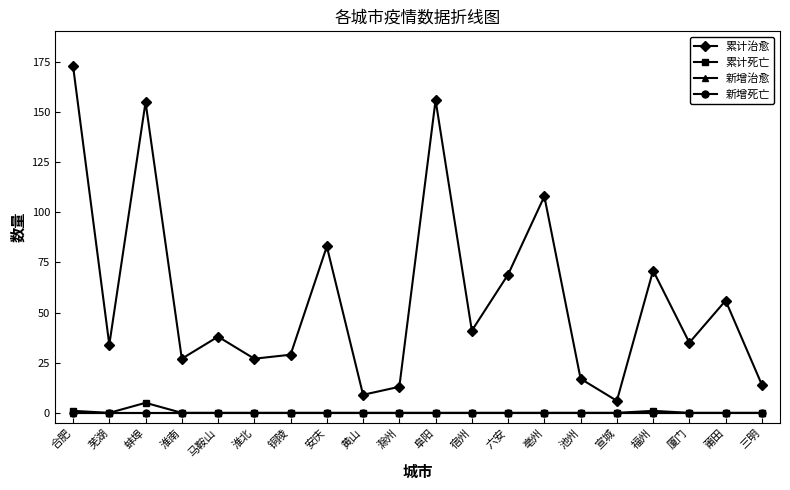

Reading right to left, transcribe all the data shown in this chart.

累计治愈: 14	56	35	71	6	17	108	69	41	156	13	9	83	29	27	38	27	155	34	173
累计死亡: 0	0	0	1	0	0	0	0	0	0	0	0	0	0	0	0	0	5	0	1
新增治愈: 0	0	0	0	0	0	0	0	0	0	0	0	0	0	0	0	0	0	0	0
新增死亡: 0	0	0	0	0	0	0	0	0	0	0	0	0	0	0	0	0	0	0	0